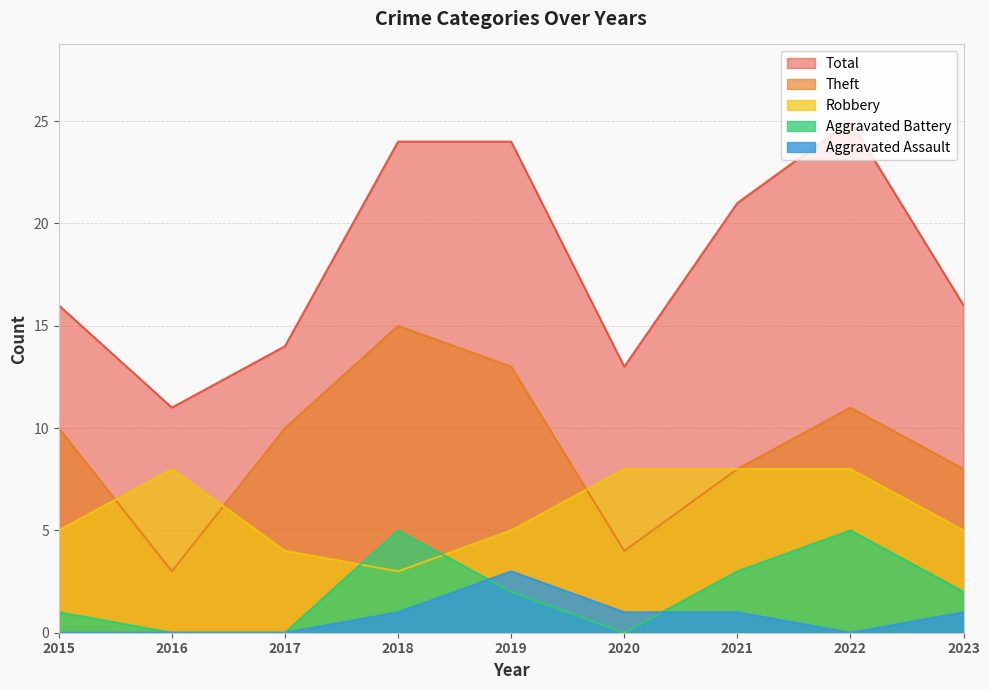

Which category has the lowest value in the Aggravated Battery series?

2016